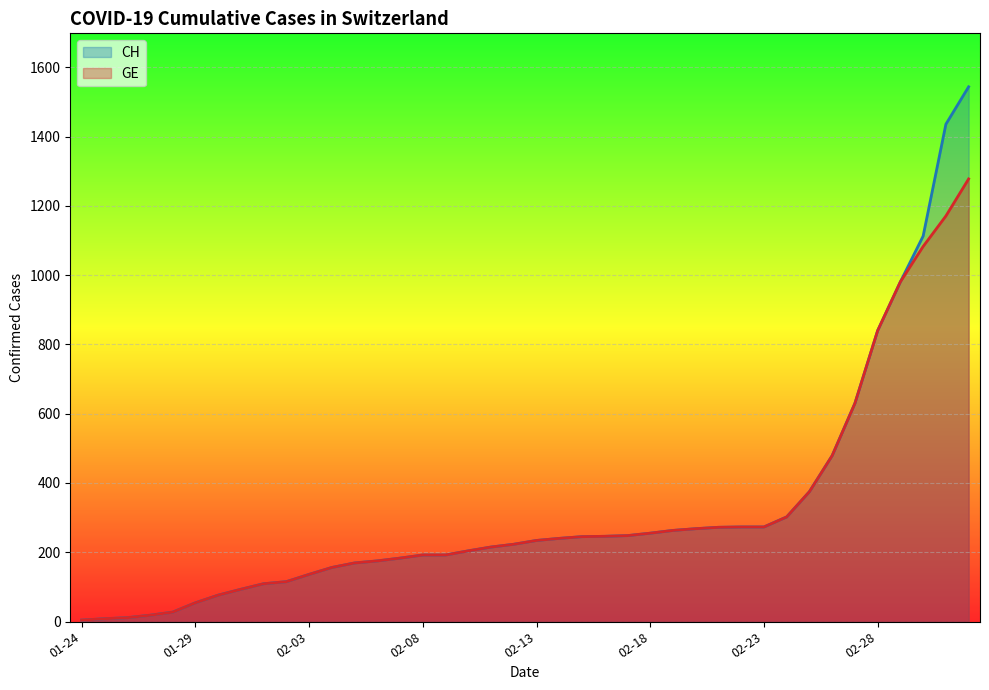

Rank the series at 2020-01-25 from lowest to highest value.

CH, GE